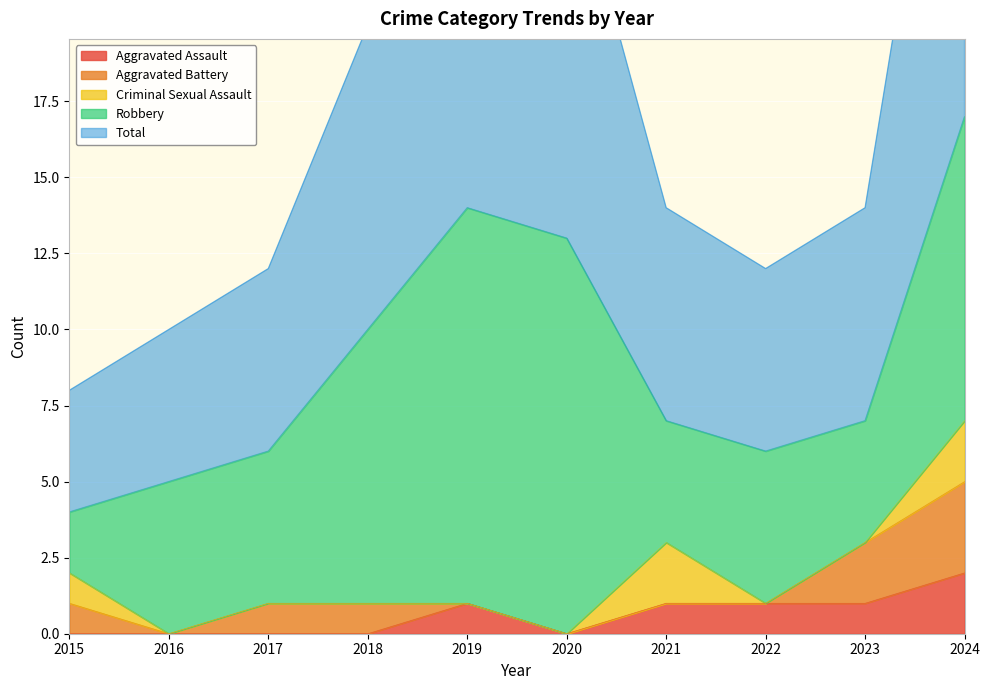

How many intersections are there between Aggravated Assault and Aggravated Battery?

2